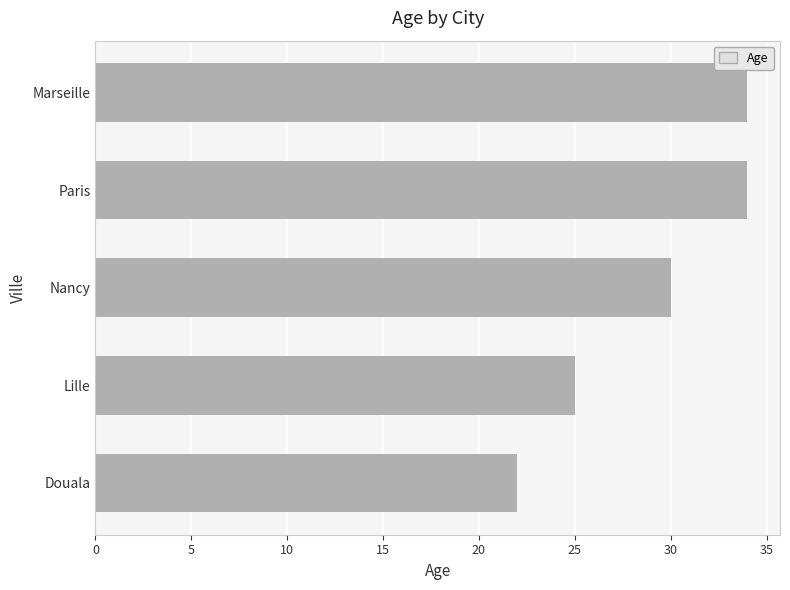

Which label corresponds to the smallest value in the chart?

Douala